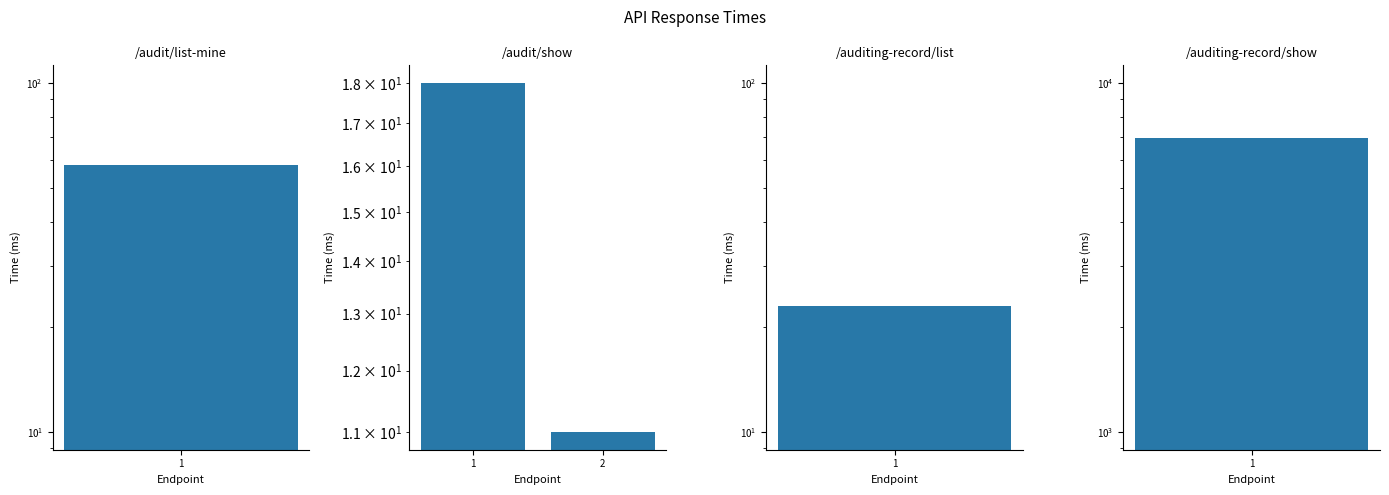

Between 2 and 1, which is larger?

1